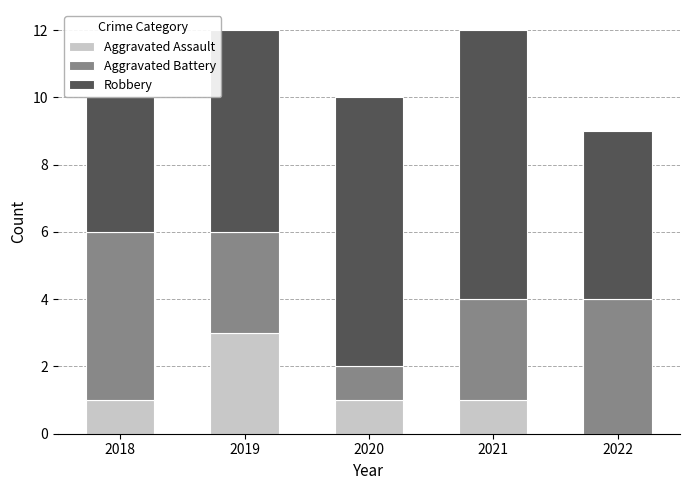

What is the total value across all series at 2022?

9